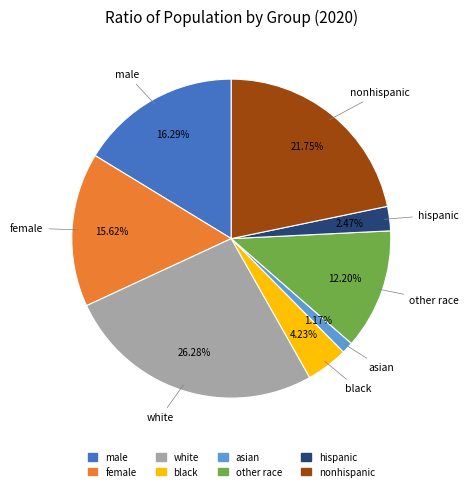

Do hispanic and asian together represent more than half of the pie?

No